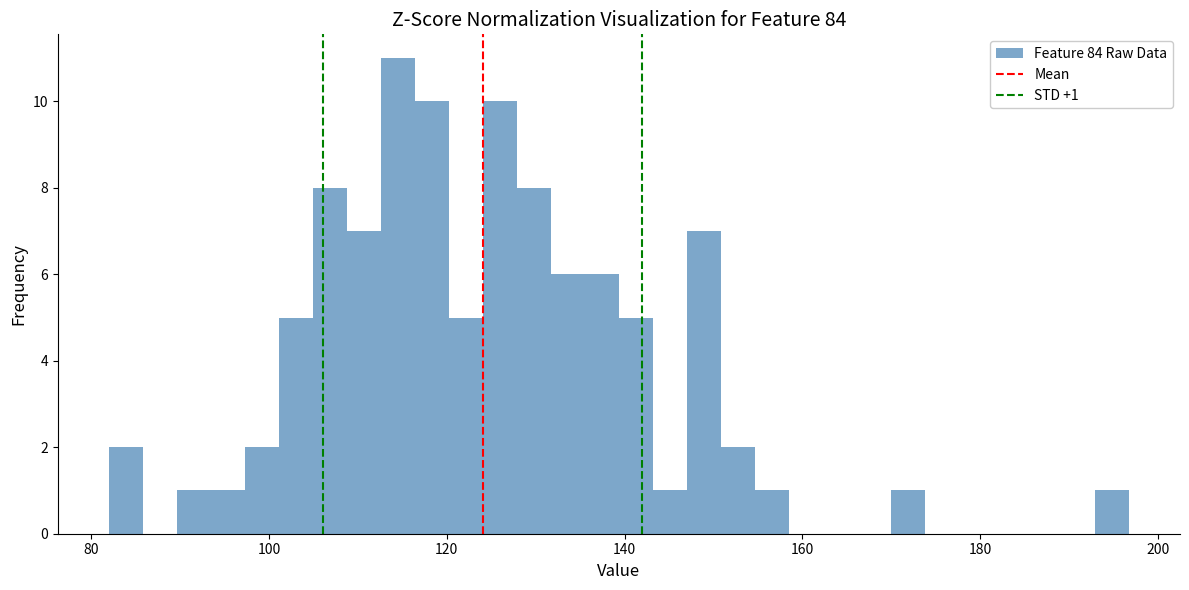

Around what value on the x-axis is the tallest bar? Give the approximate position of its centre, as read against the axis.

114